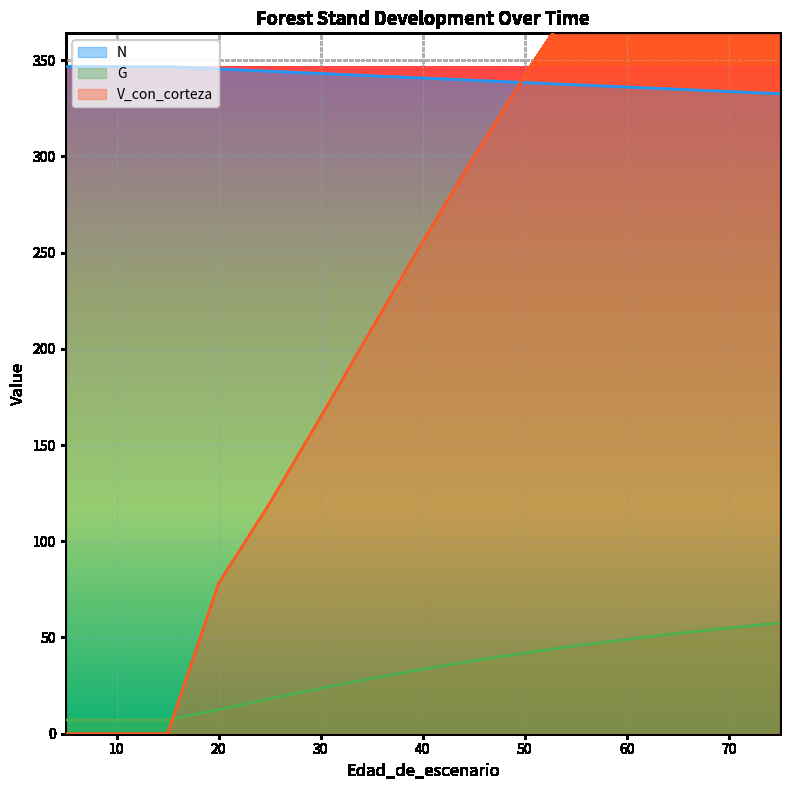

What is the minimum value for N?

332.6